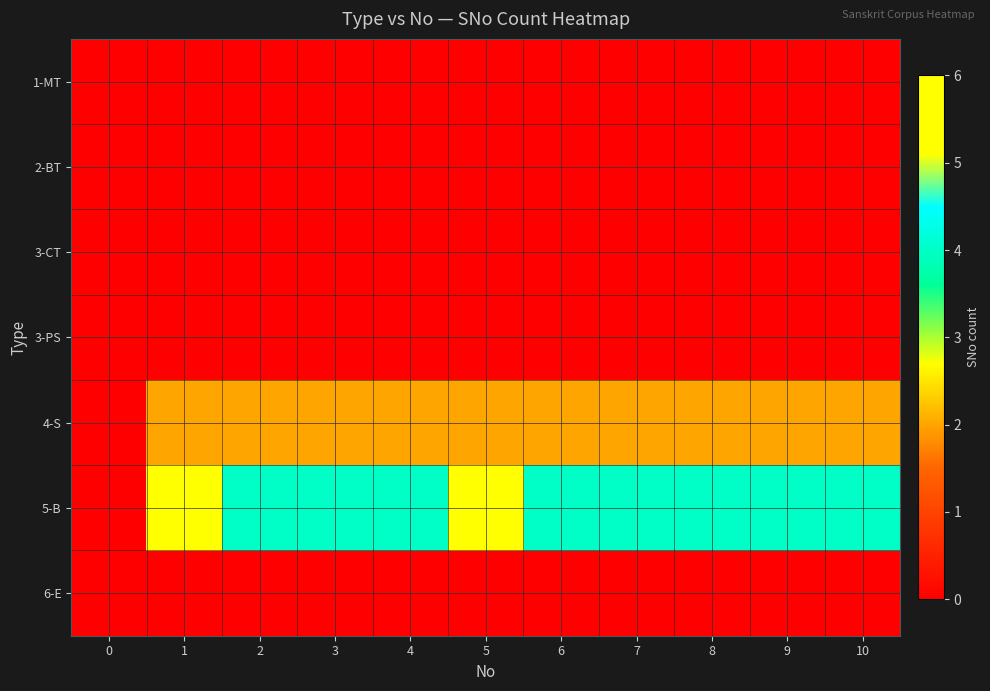

Reading left to right, extract all data points from this chart.

1-MT: 0=0	1=0	2=0	3=0	4=0	5=0	6=0	7=0	8=0	9=0	10=0
2-BT: 0=0	1=0	2=0	3=0	4=0	5=0	6=0	7=0	8=0	9=0	10=0
3-CT: 0=0	1=0	2=0	3=0	4=0	5=0	6=0	7=0	8=0	9=0	10=0
3-PS: 0=0	1=0	2=0	3=0	4=0	5=0	6=0	7=0	8=0	9=0	10=0
4-S: 0=0	1=2	2=2	3=2	4=2	5=2	6=2	7=2	8=2	9=2	10=2
5-B: 0=0	1=6	2=4	3=4	4=4	5=6	6=4	7=4	8=4	9=4	10=4
6-E: 0=0	1=0	2=0	3=0	4=0	5=0	6=0	7=0	8=0	9=0	10=0